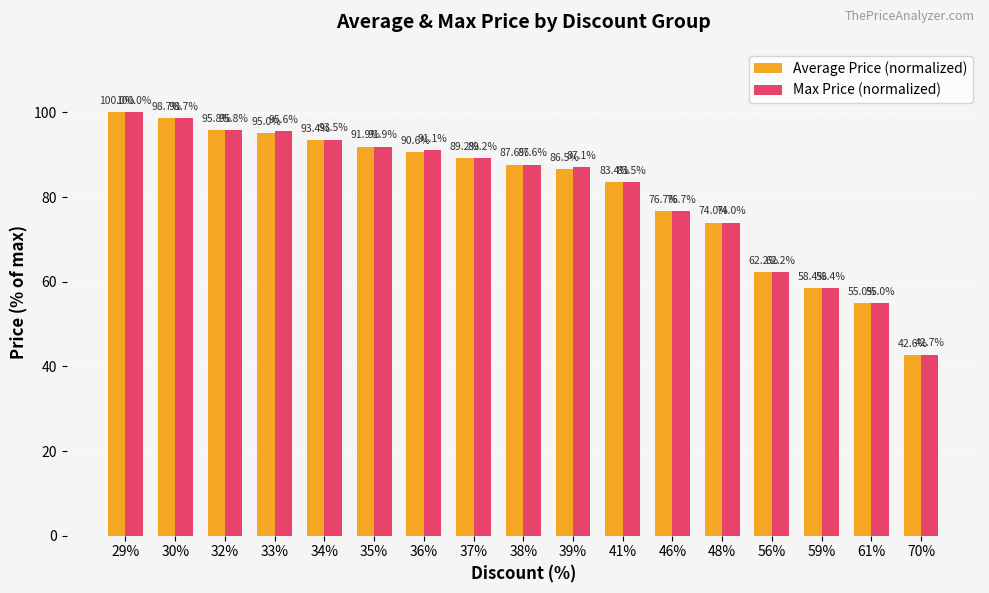

What are all the series names shown in the legend?

Average Price (normalized), Max Price (normalized)